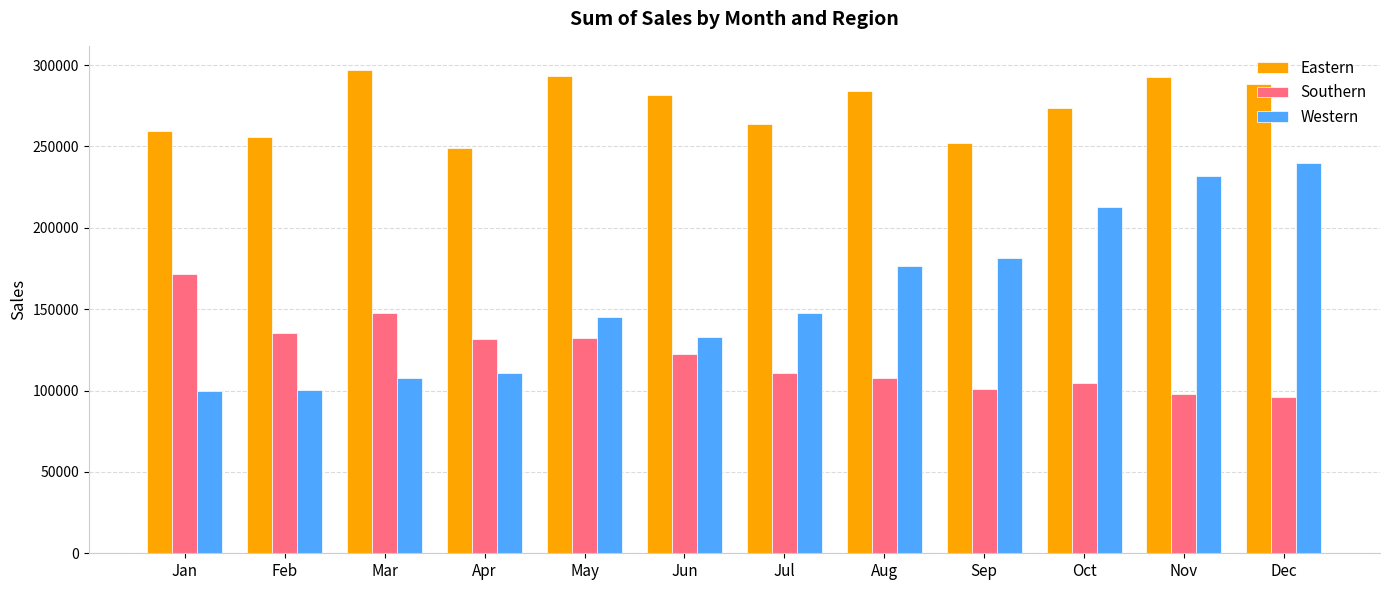

What is the difference between the Eastern values at Dec and Apr?

39422